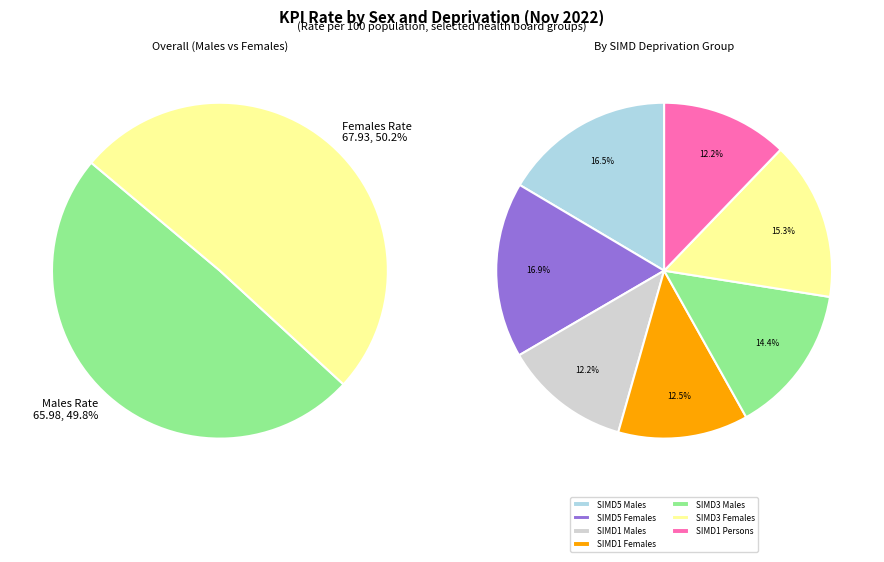

Which slice is the smallest?

1 most deprived (Males)